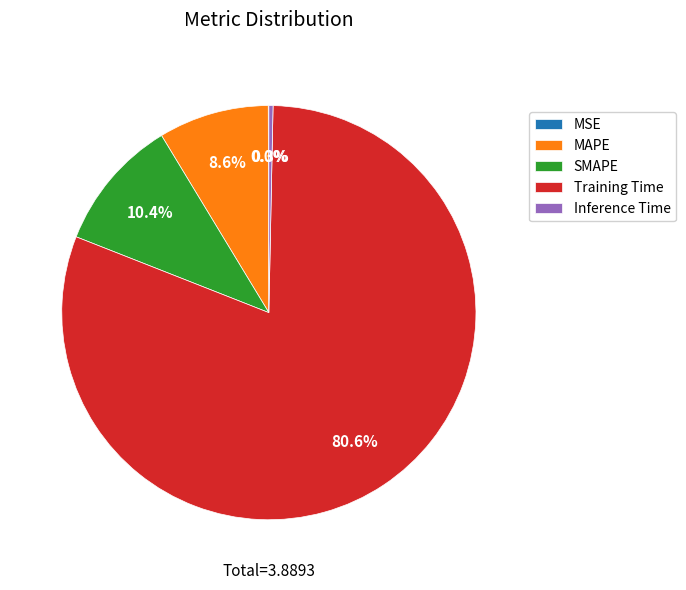

What is the largest slice in the pie chart?

Training Time